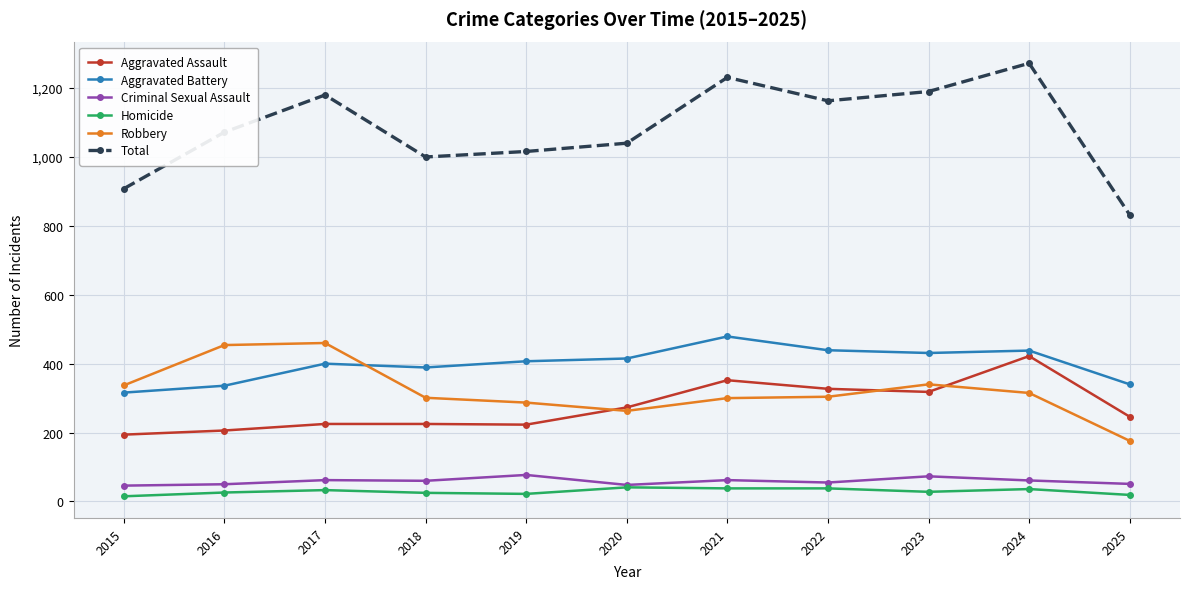

At which category is the sum across all series the highest?

2024